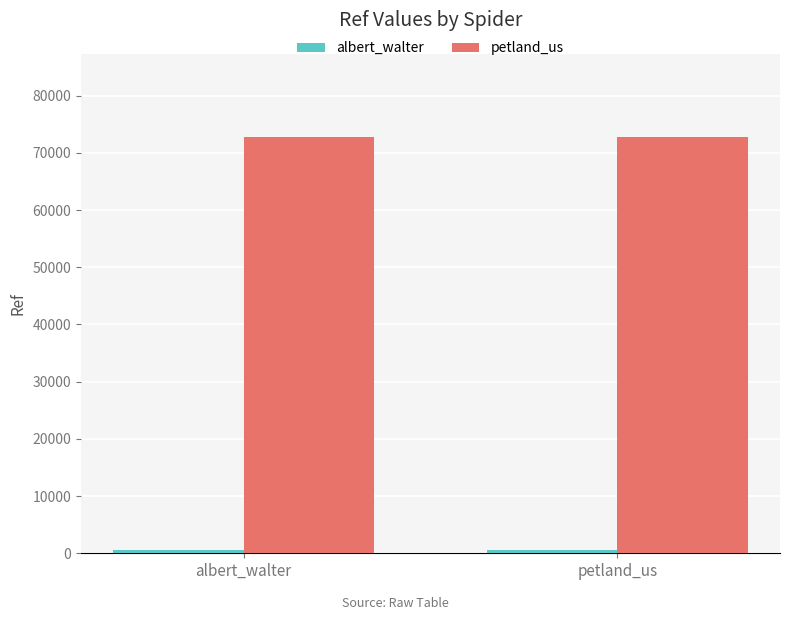

Is it true that petland_us equals 18421 at petland_us?

False